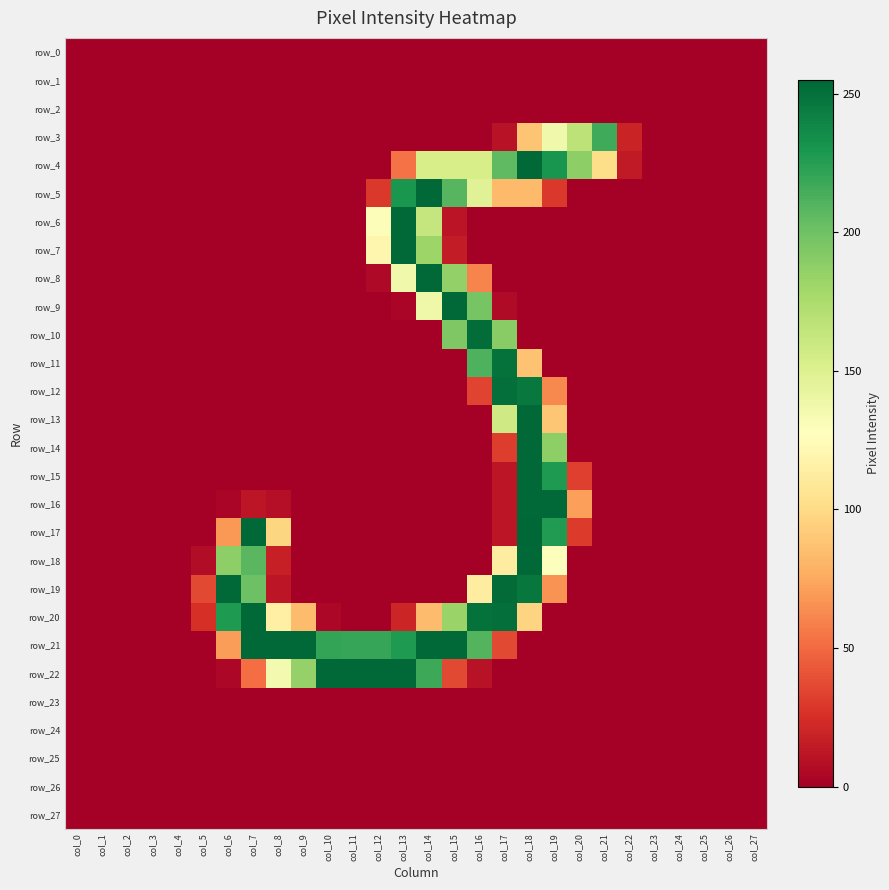

Which series changed the most between col_18 and col_23?

row_17